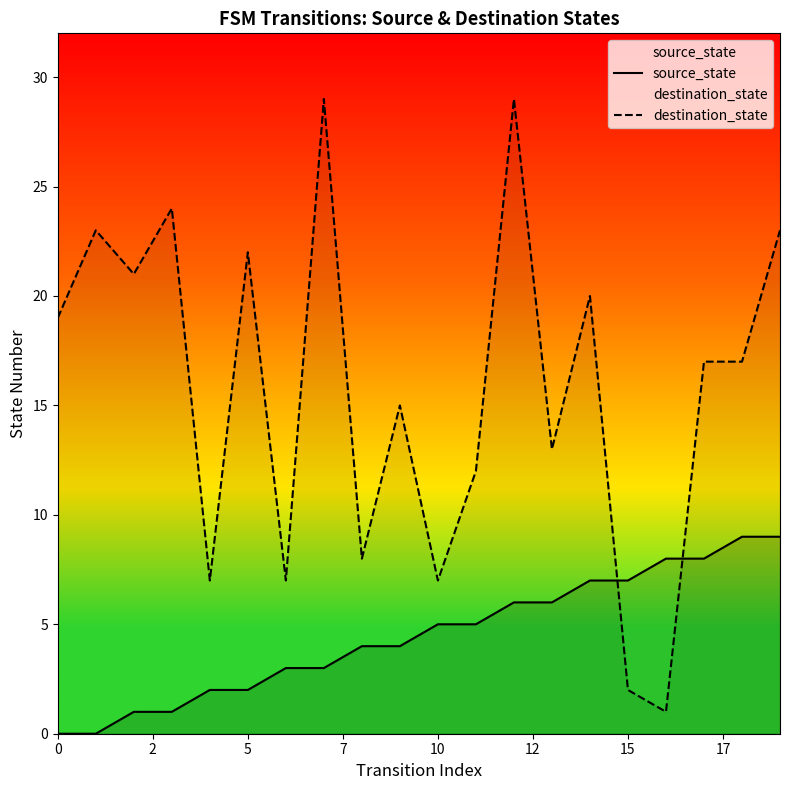

At how many categories does at least one series exceed 5?

20